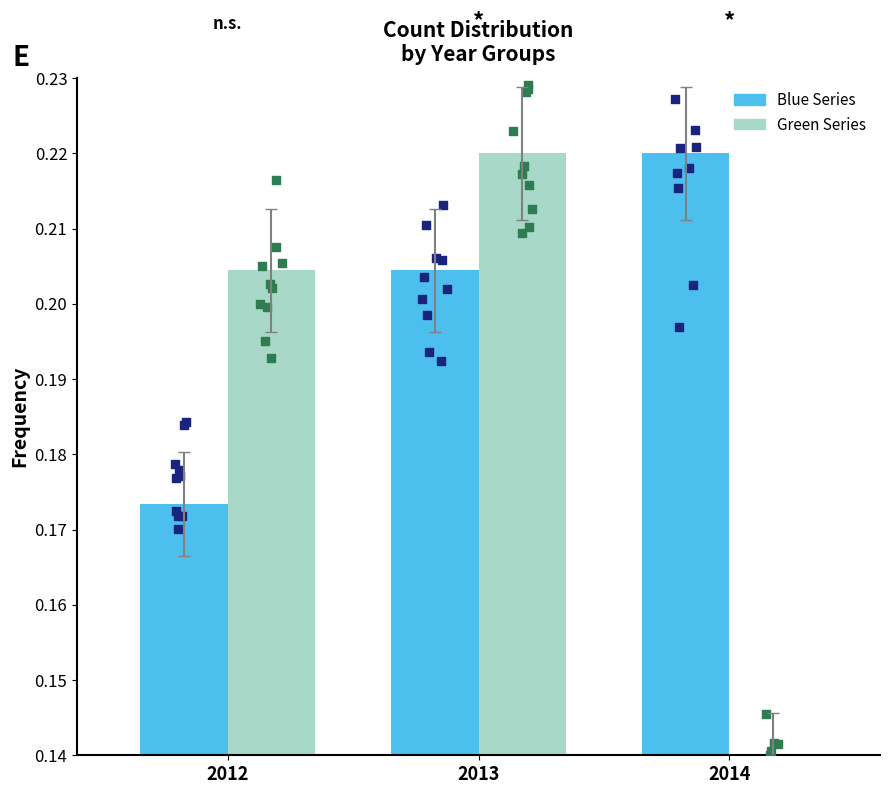

At which category is the sum across all series the highest?

2013